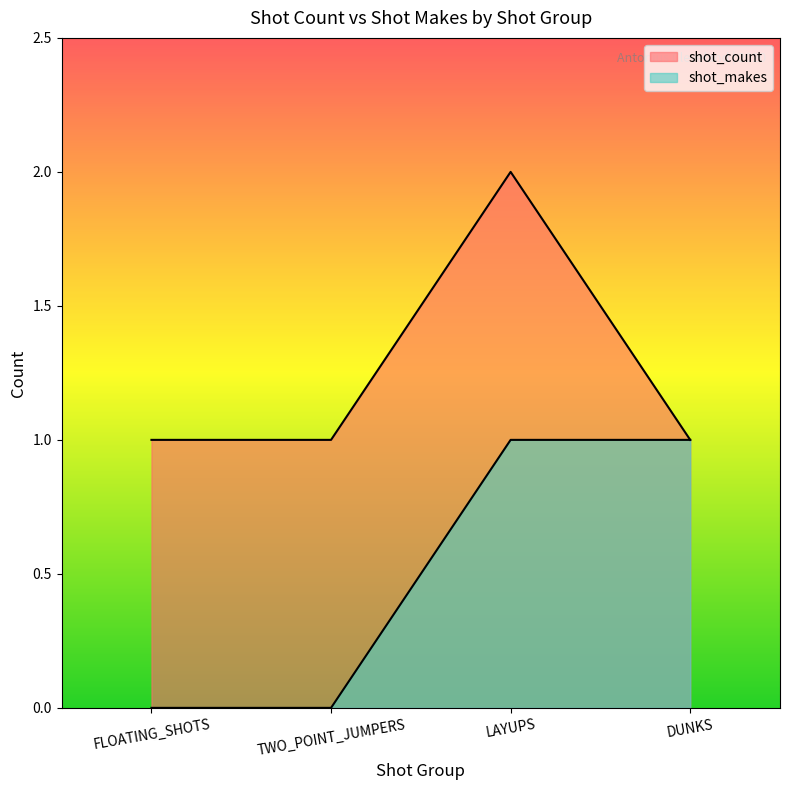

Read the shot_count value at FLOATING_SHOTS.

1